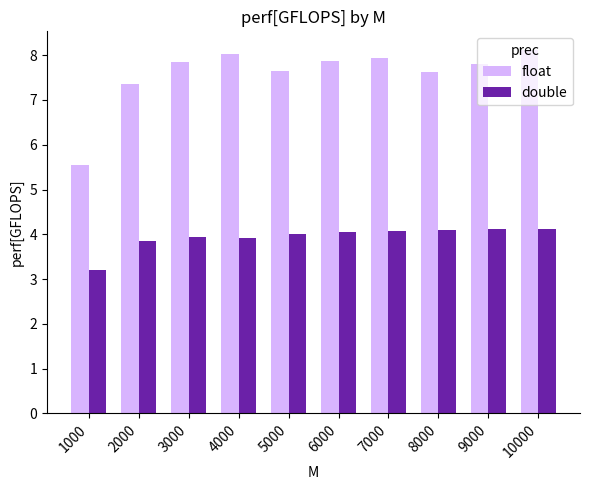

Which series has the widest spread of values?

float